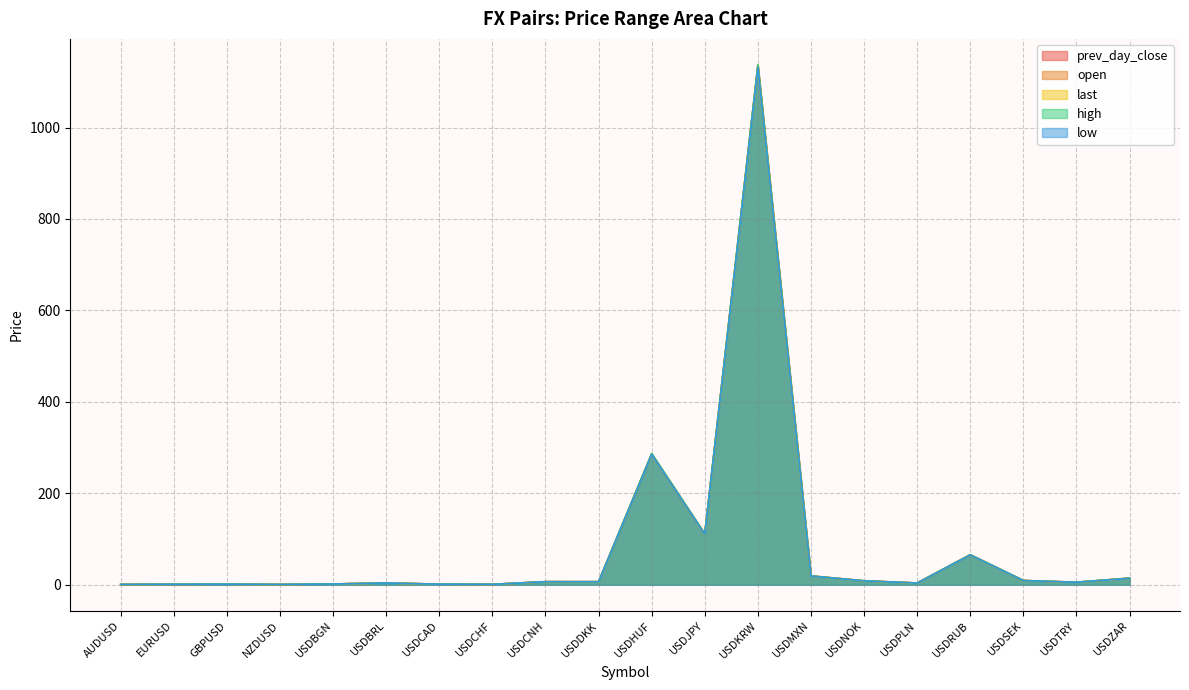

The value of prev_day_close at USDBGN is 2.3. True or false?

False